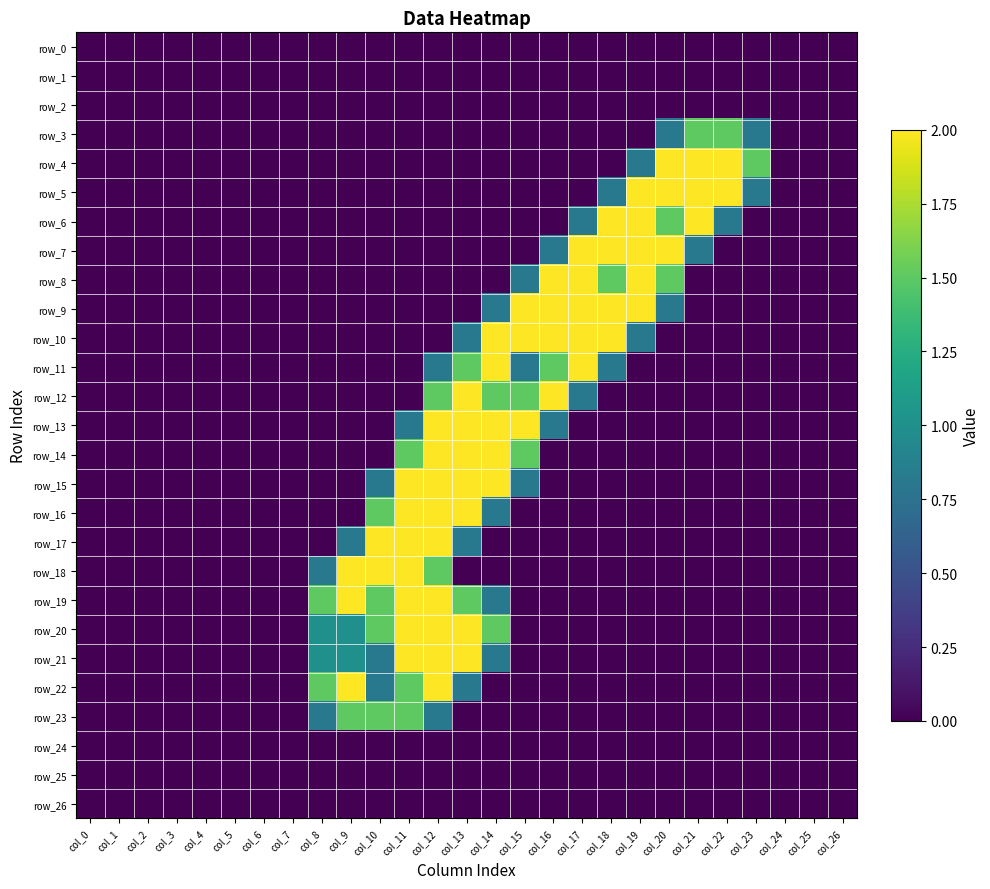

What is the sum of all row_22 values?

8.6